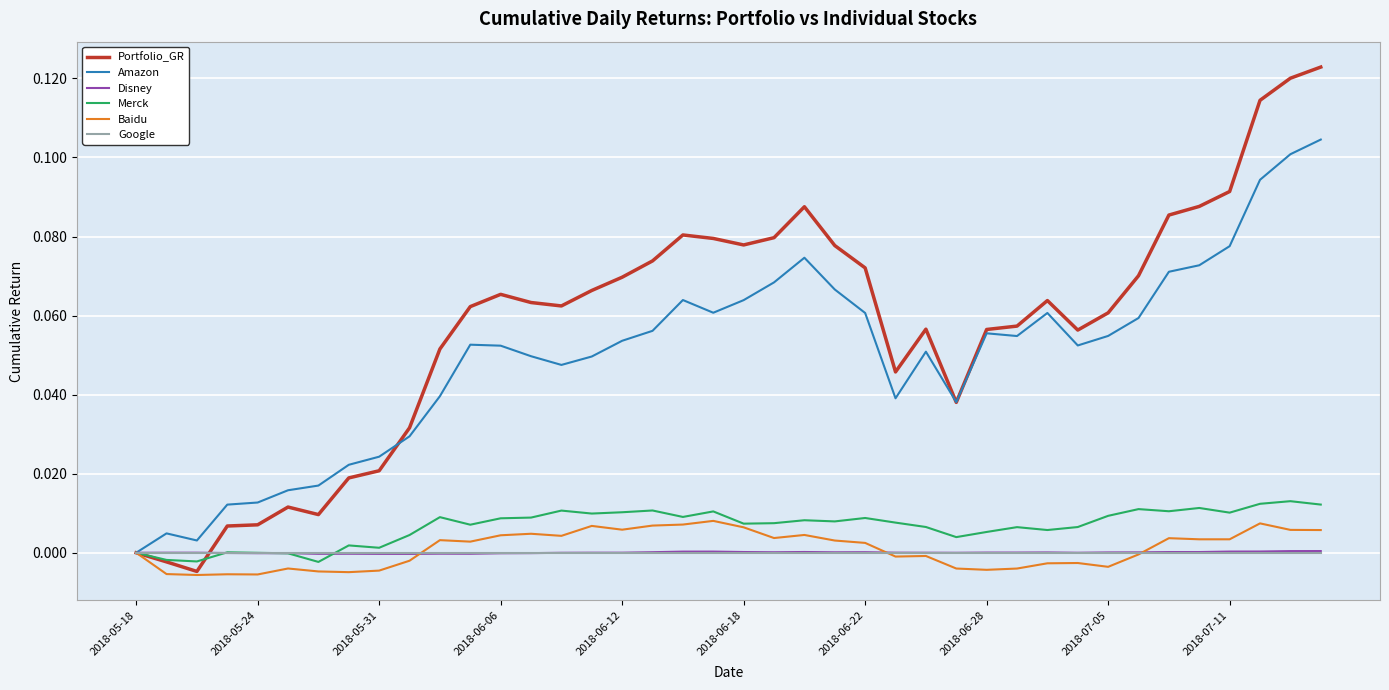

Which series has the widest spread of values?

Portfolio_GR